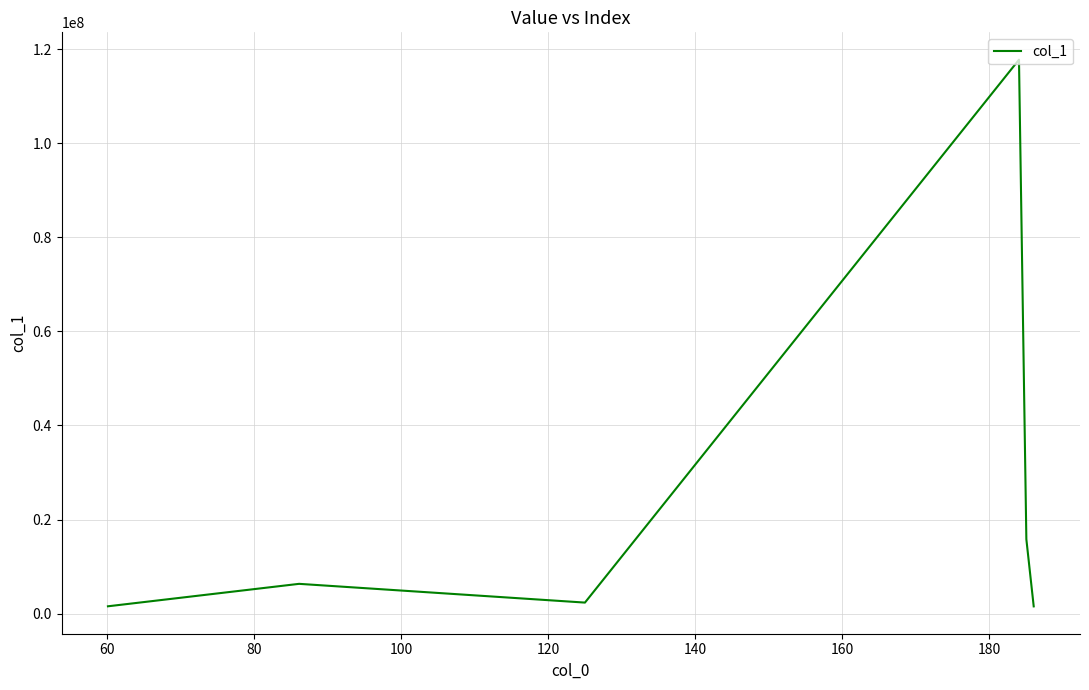

How many values are below 6319890?

3